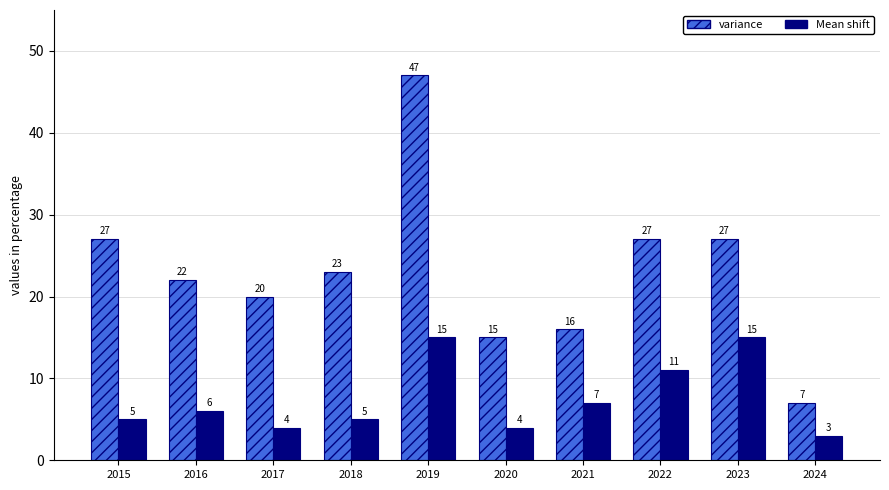

What is the difference between the variance values at 2023 and 2020?

12